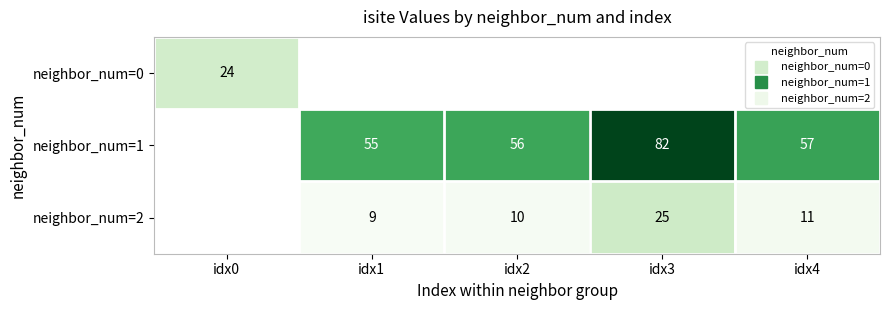

Is the value of neighbor_num=1 at idx3 greater than the value of neighbor_num=0 at idx3?

No